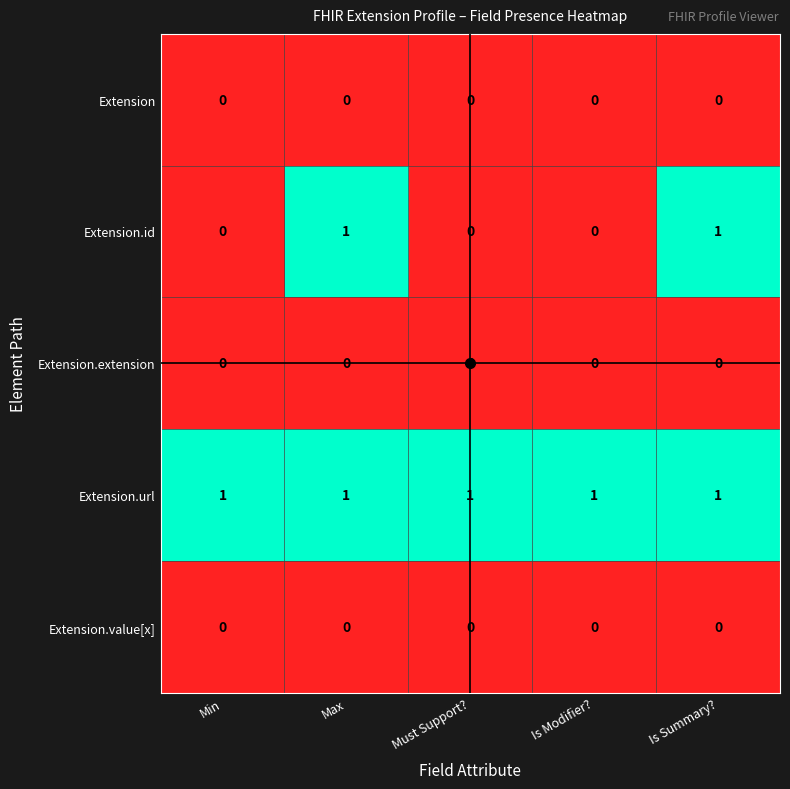

What is the maximum value shown in the chart?

1